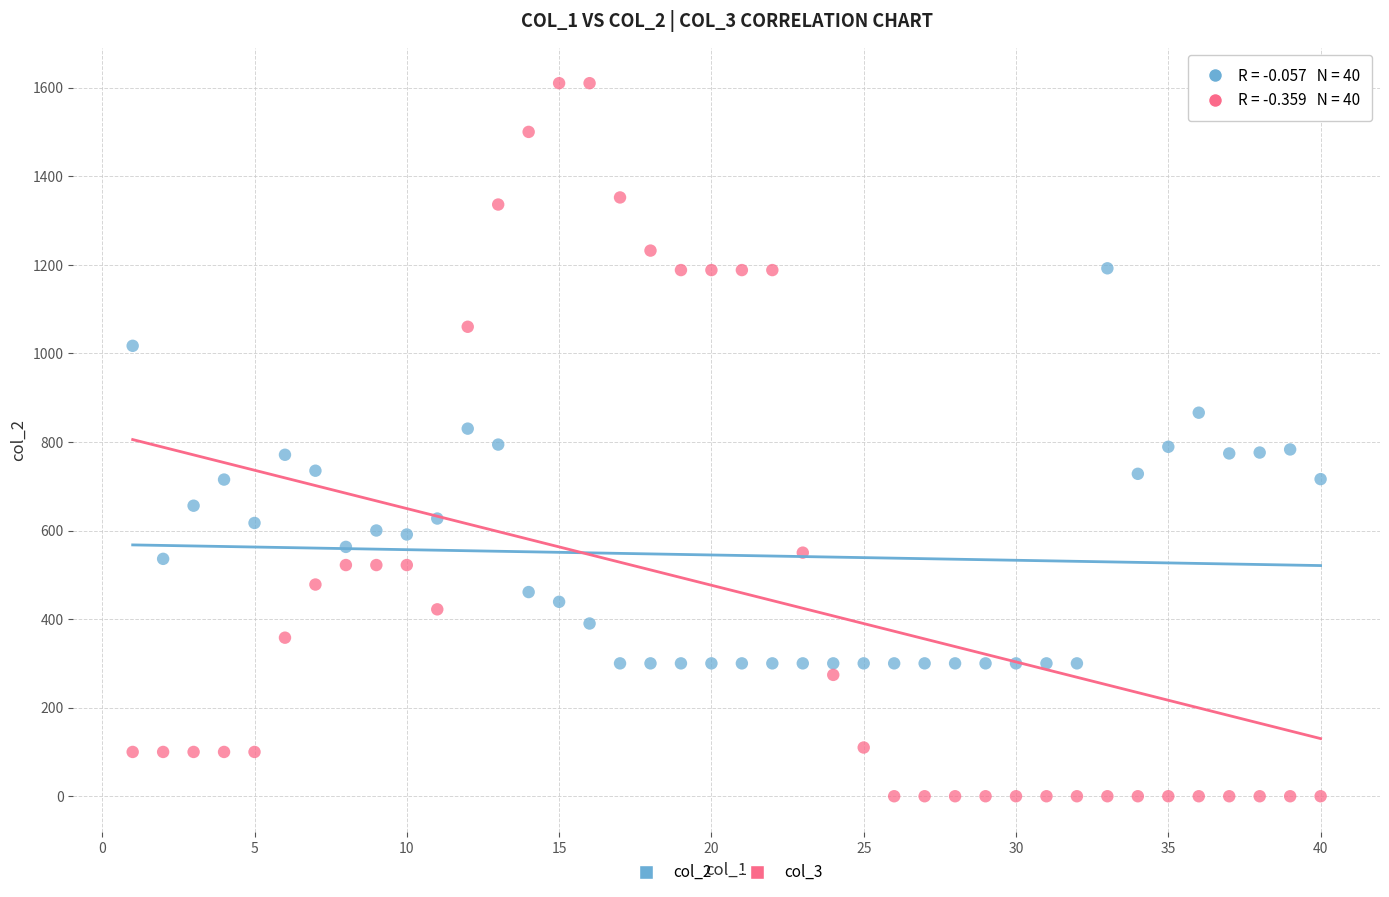

Across all data points, what is the range of Y values (max minus min)?

1610